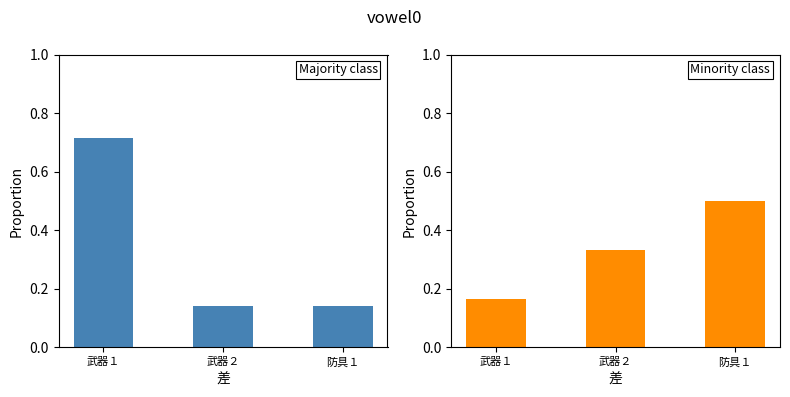

What is the total value across all series at 武器１?

0.9